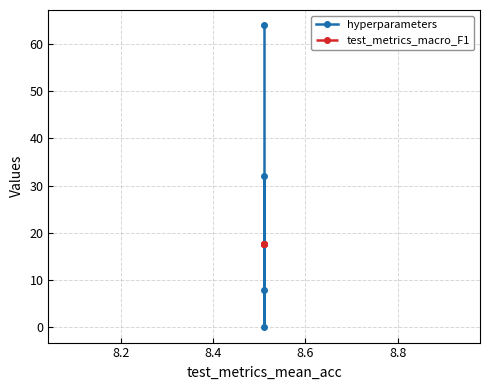

Reading right to left, transcribe all the data shown in this chart.

hyperparameters: 64.0	0.0	8.0	32.0
test_metrics_macro_F1: 17.7	17.7	17.7	17.7